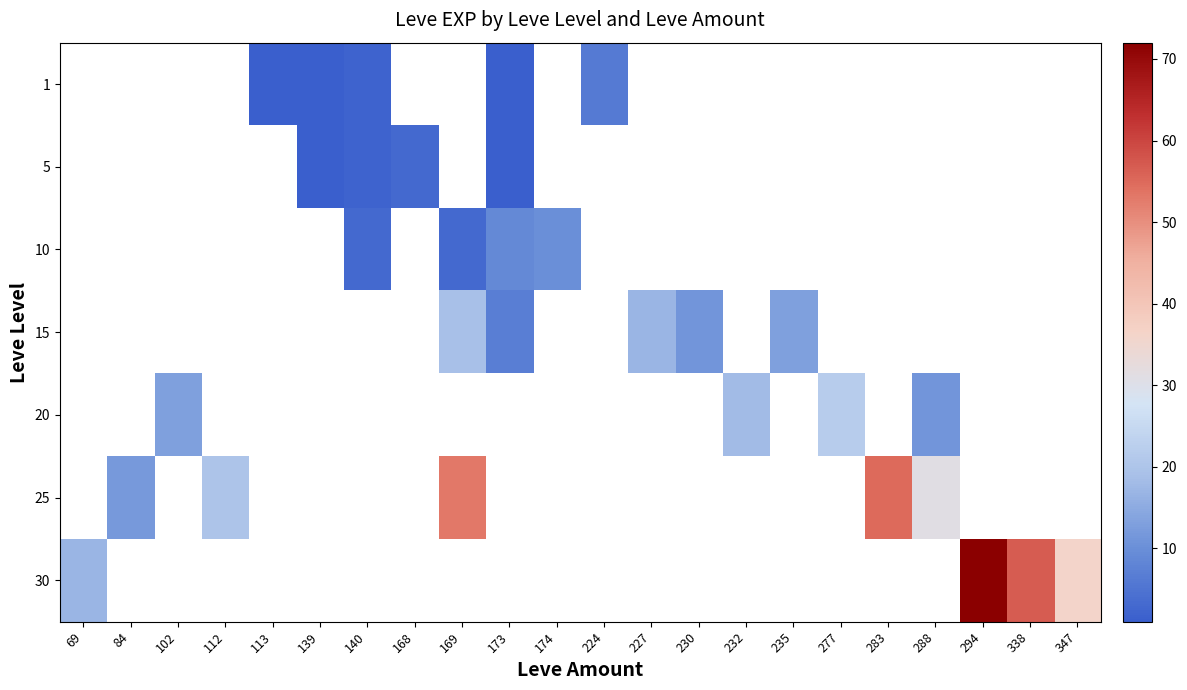

Which has a higher value, 174 or 347?

347